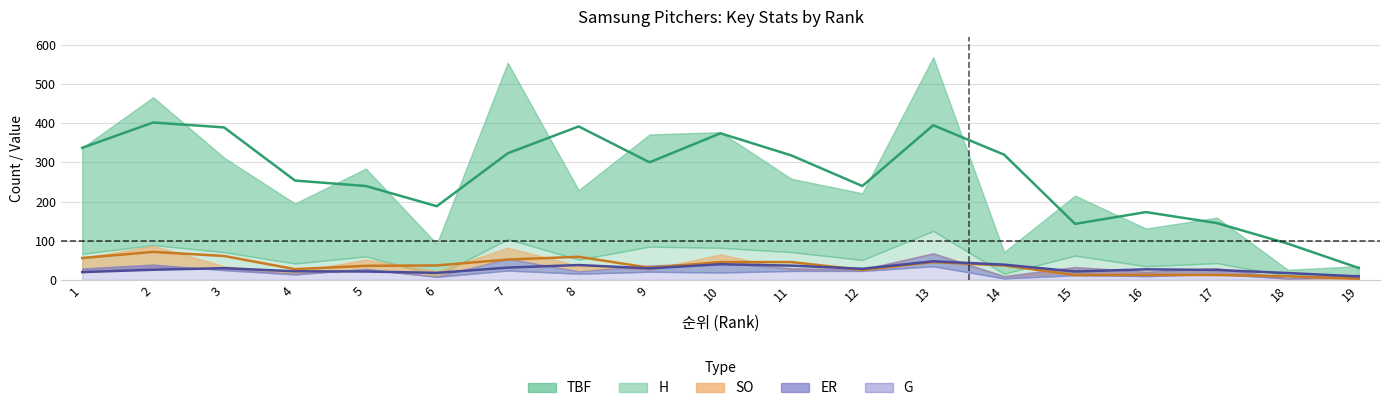

Reading right to left, what are all the values shown in this chart?

TBF: 35.0	26.0	159.0	131.0	215.0	71.0	568.0	221.0	258.0	377.0	371.0	229.0	554.0	92.0	284.0	195.0	312.0	466.0	337.0
ERA: 25.1	10.4	8.2	7.1	6.5	5.2	4.8	4.8	4.7	4.5	4.0	4.0	3.9	3.9	3.6	3.4	3.3	2.6	2.0
H: 9.0	10.0	43.0	35.0	62.0	16.0	125.0	51.0	71.0	82.0	85.0	52.0	104.0	11.0	60.0	42.0	71.0	89.0	67.0
SO: 3.0	3.0	16.0	9.0	17.0	8.0	66.0	25.0	26.0	65.0	26.0	36.0	82.0	22.0	52.0	20.0	35.0	87.0	56.0
ER: 13.0	5.0	30.0	21.0	33.0	10.0	68.0	27.0	30.0	43.0	37.0	22.0	54.0	9.0	27.0	16.0	28.0	32.0	20.0
G: 8.0	4.0	15.0	10.0	12.0	4.0	35.0	23.0	23.0	19.0	21.0	16.0	24.0	8.0	28.0	14.0	25.0	39.0	29.0